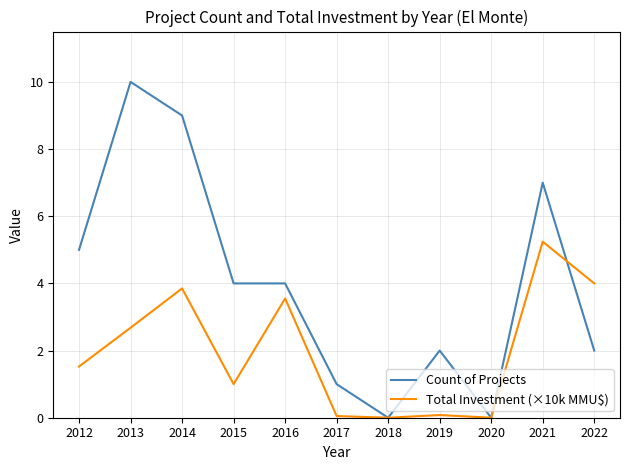

Which label corresponds to the largest value in the chart?

2013